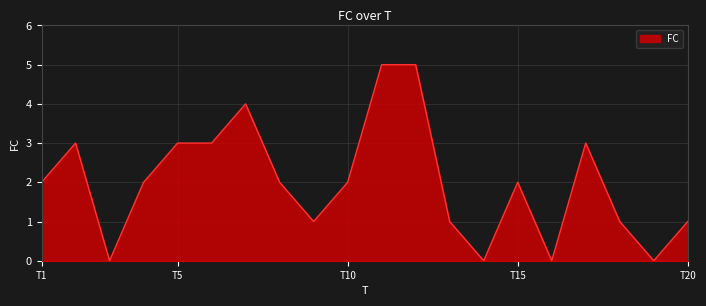

What is the greatest value displayed?

5